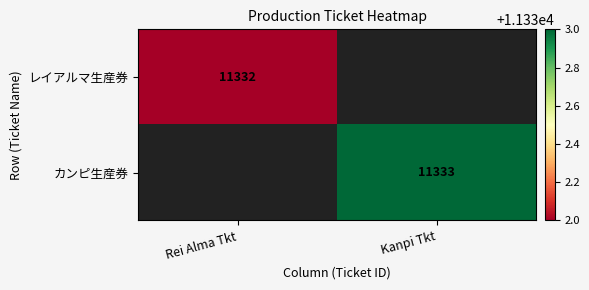

Is it true that カンピ生産券 equals 19400 at Kanpi Tkt?

False